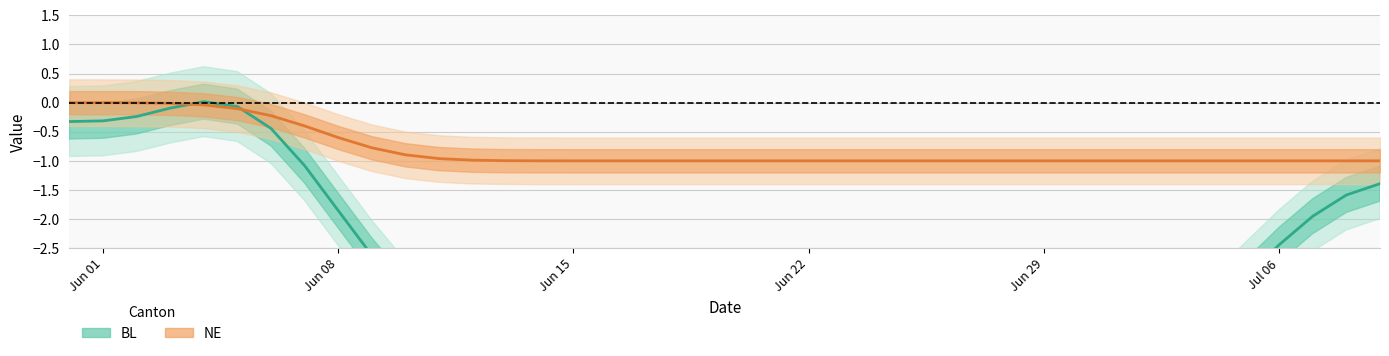

The value of NE at 23 is -1.6. True or false?

False